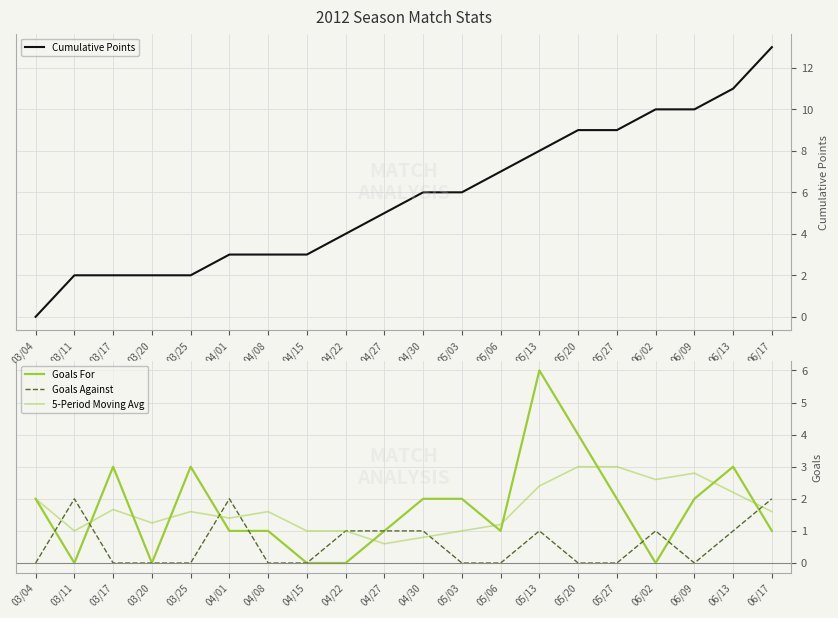

What is the spread (max minus min) of values at 03/20?

2.0